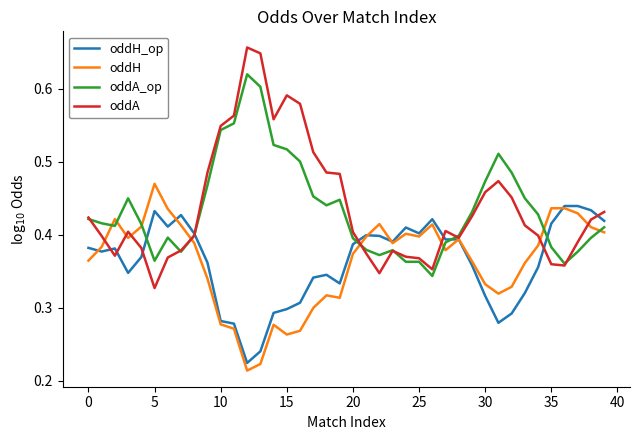

List the series in order of their peak value, highest first.

oddA, oddA_op, oddH, oddH_op